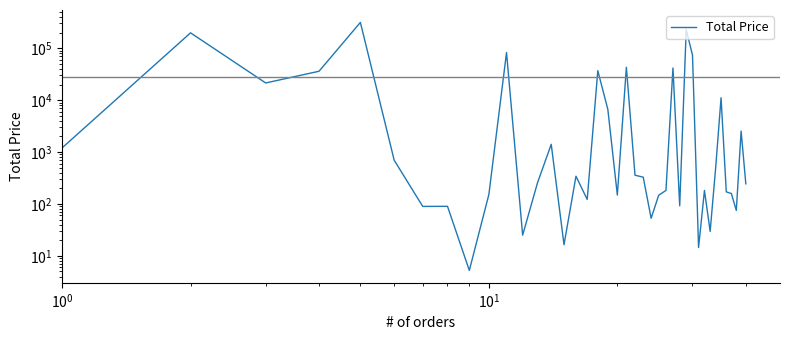

What is the sum of all values?

1104084.4